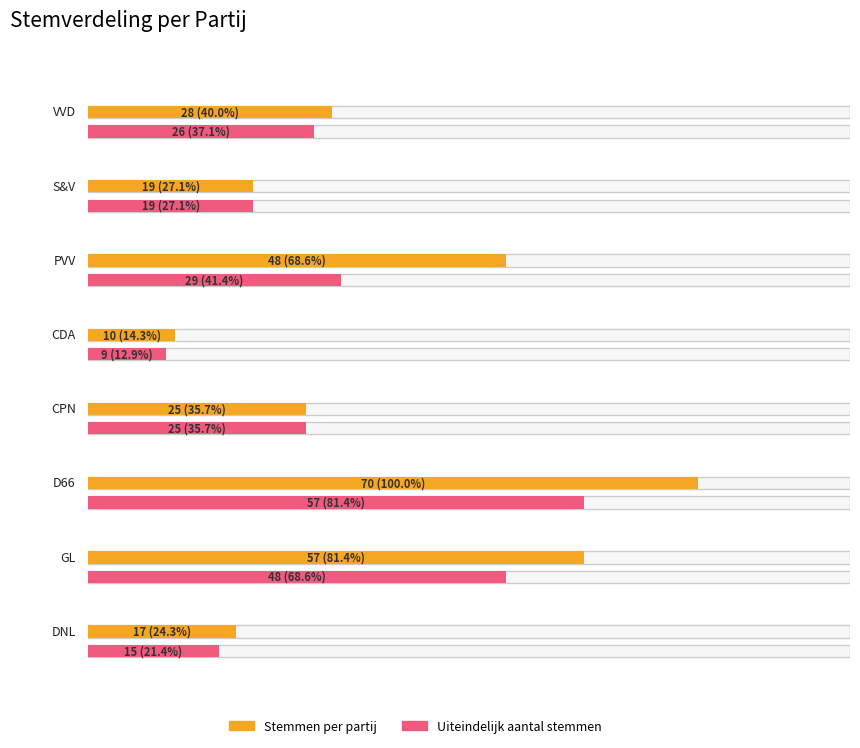

List the series in order of their peak value, lowest first.

Uiteindelijk aantal stemmen, Stemmen per partij